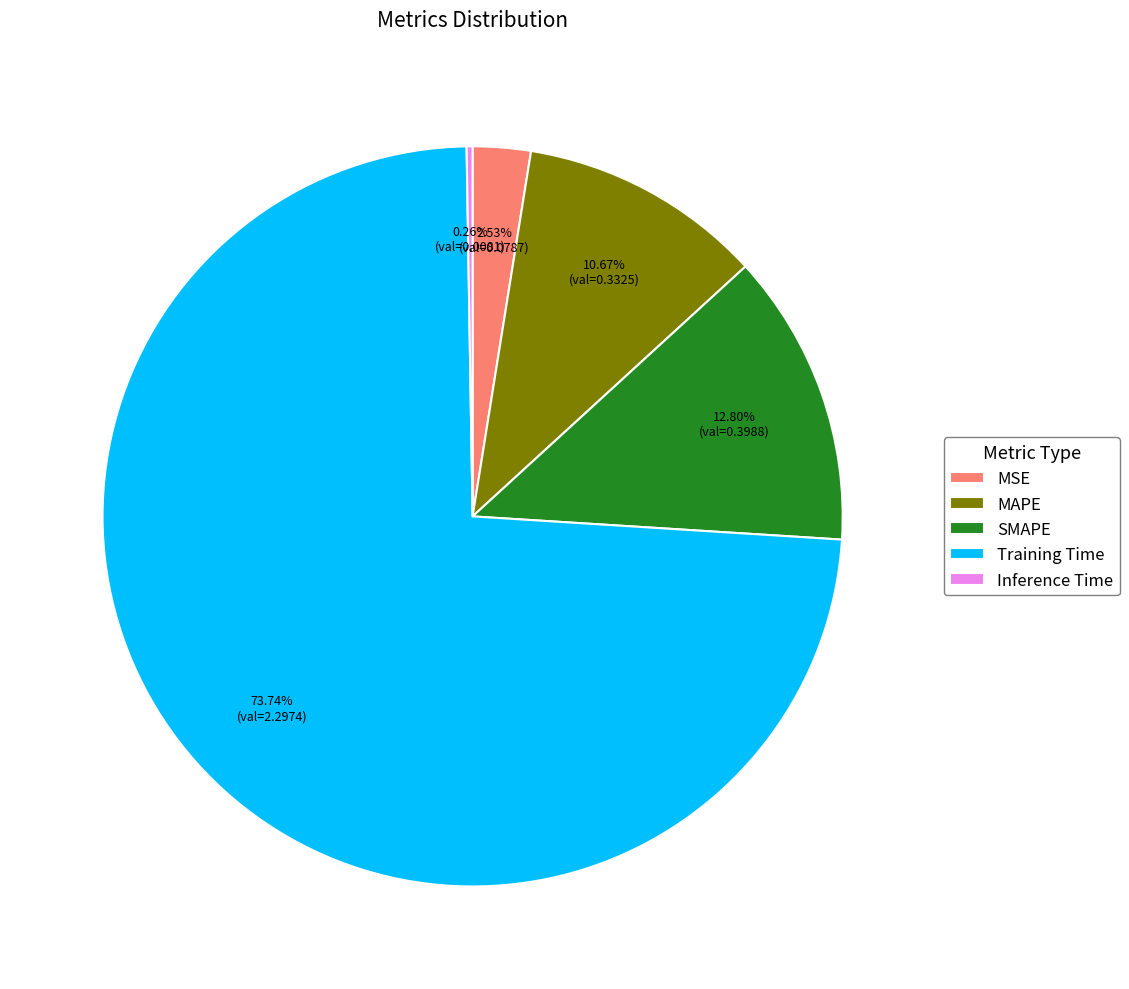

What is the largest slice in the pie chart?

Training Time